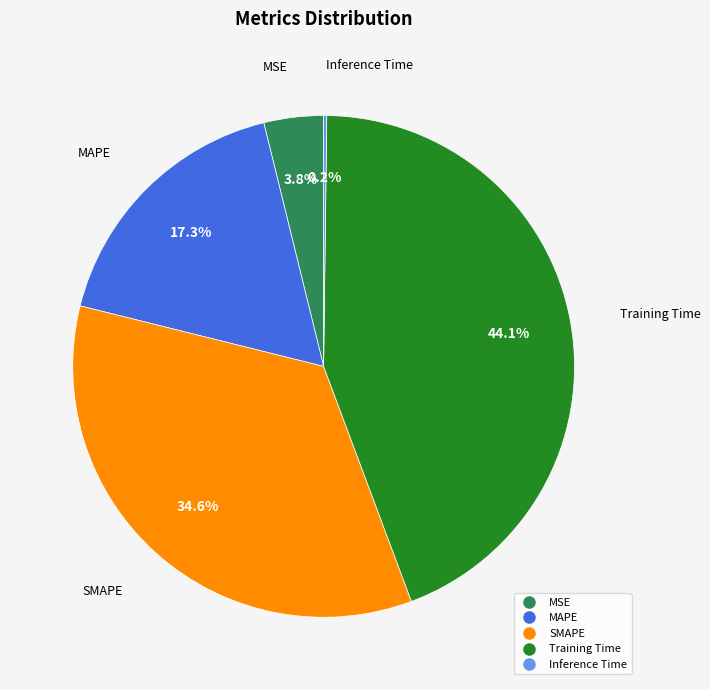

To the nearest percent, what percentage of the pie is Training Time?

44%